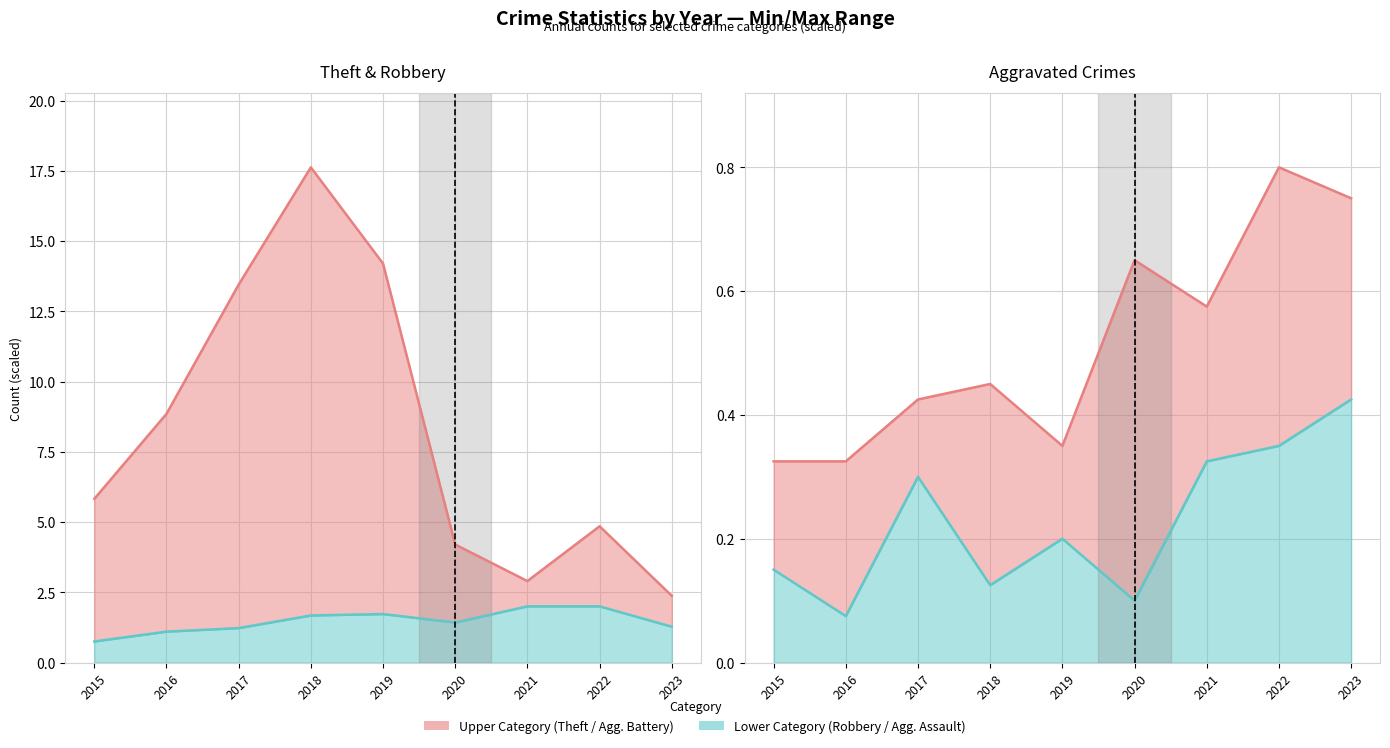

Reading left to right, transcribe all the data shown in this chart.

Theft: 2015=5.8	2016=8.8	2017=13.4	2018=17.6	2019=14.2	2020=4.2	2021=2.9	2022=4.8	2023=2.4
Robbery: 2015=0.8	2016=1.1	2017=1.2	2018=1.7	2019=1.7	2020=1.4	2021=2.0	2022=2.0	2023=1.3
Aggravated Battery: 2015=0.3	2016=0.3	2017=0.4	2018=0.5	2019=0.3	2020=0.7	2021=0.6	2022=0.8	2023=0.8
Aggravated Assault: 2015=0.1	2016=0.1	2017=0.3	2018=0.1	2019=0.2	2020=0.1	2021=0.3	2022=0.3	2023=0.4